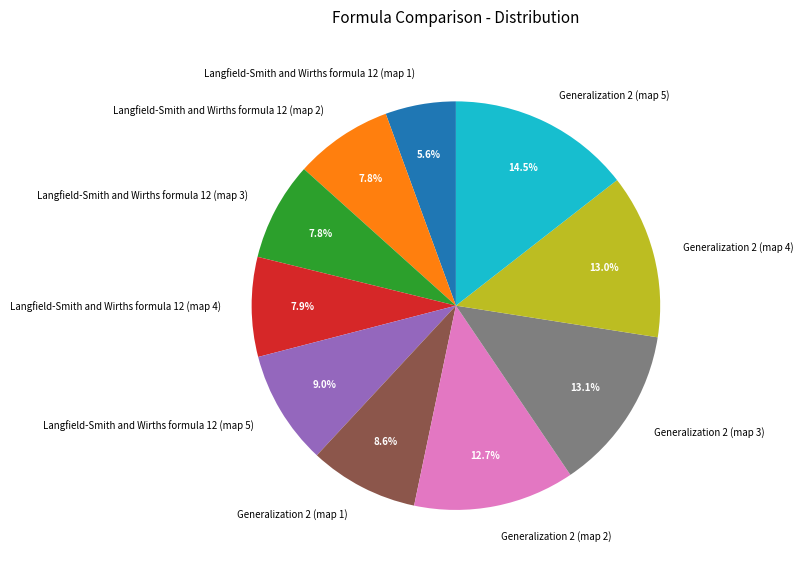

What portion of the pie excludes Generalization 2 (map 3)?

86.9%